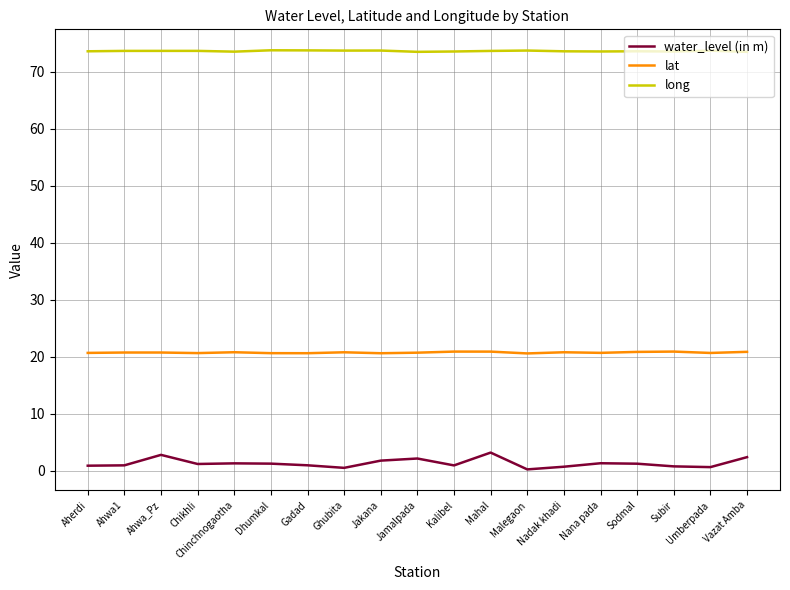

List the series in order of their peak value, lowest first.

water_level (in m), lat, long